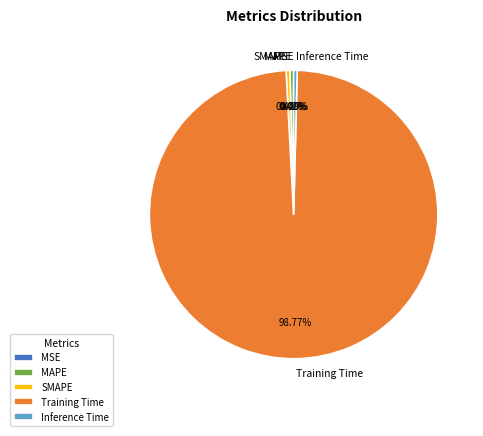

Which has a higher value, SMAPE or Training Time?

Training Time